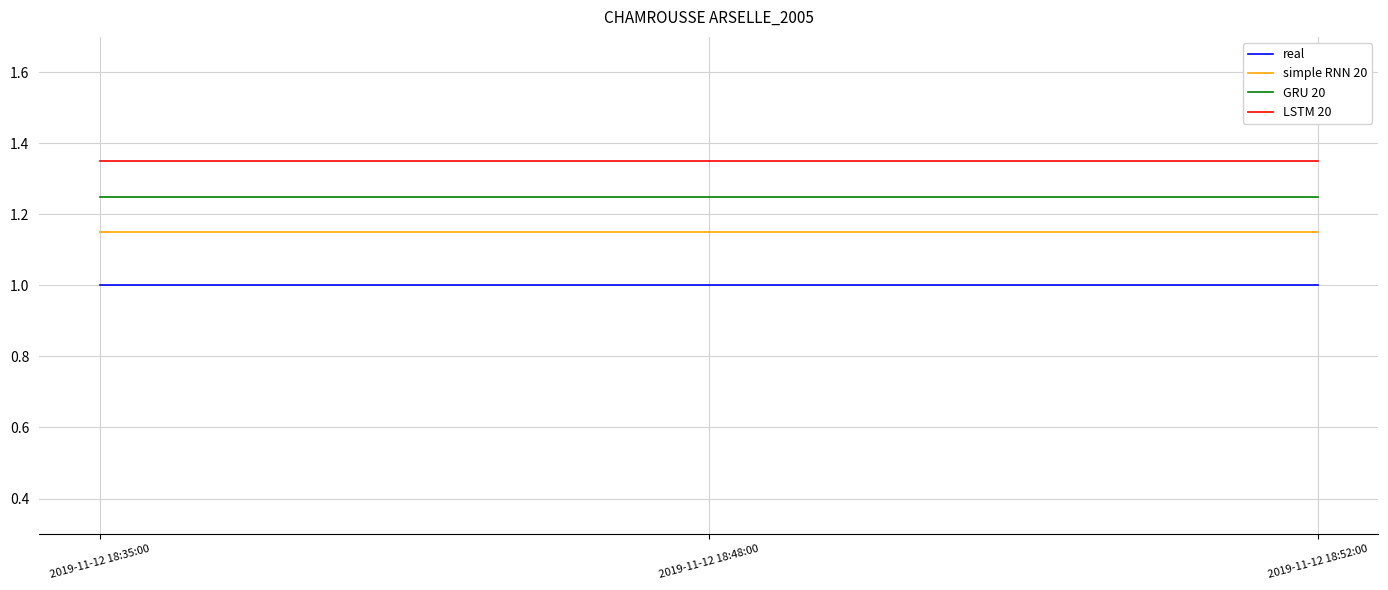

Is this an area chart (filled region under the line)?

No